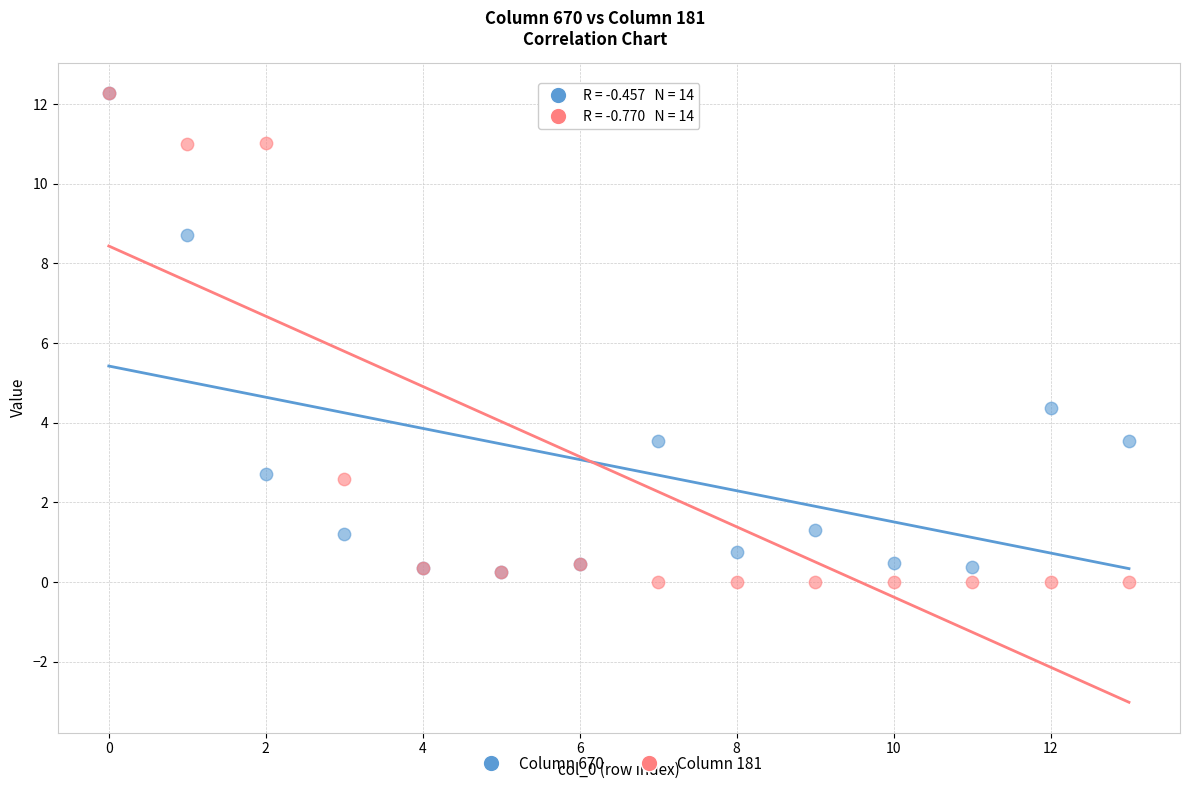

Across all series, what Y value is closest to 6?

4.4